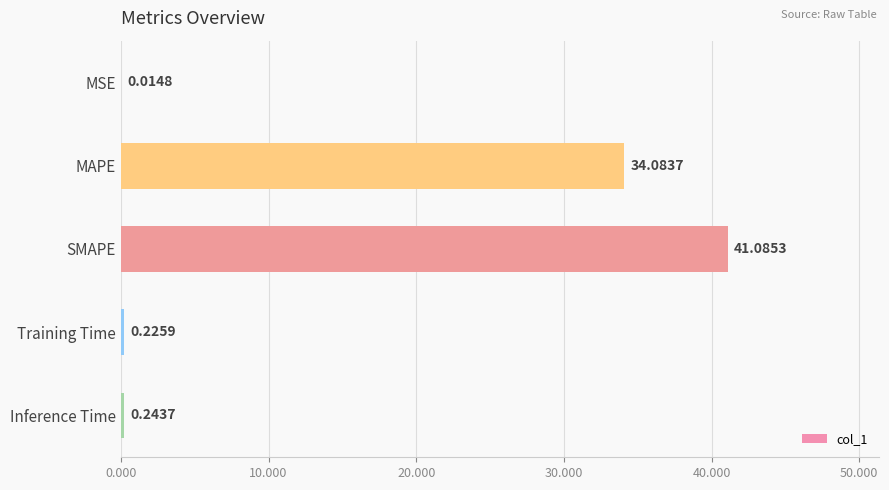

Which has a higher value, Inference Time or MSE?

Inference Time